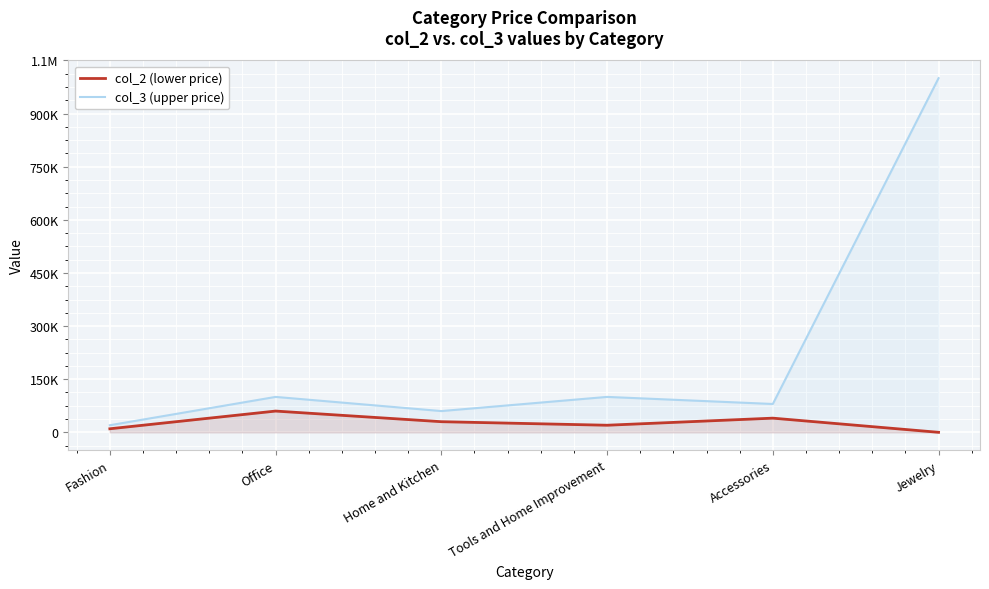

Where does the col_2 (lower price) series first go above 30000?

Office